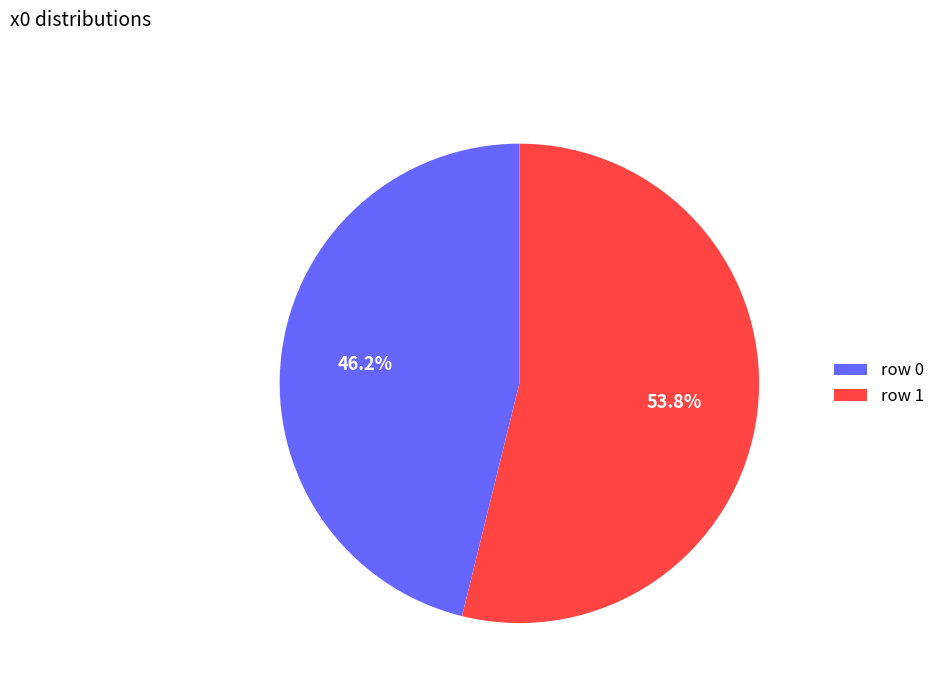

Does any single category account for the majority?

Yes